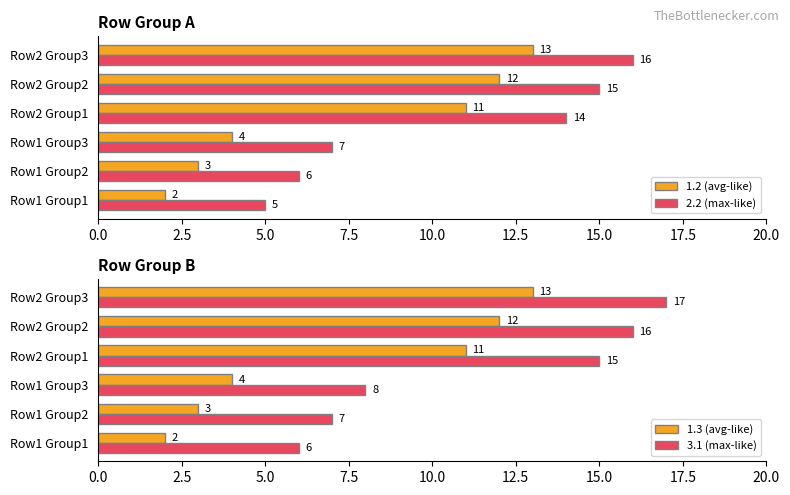

Which series has the largest total across all categories?

3.1 (max-like)